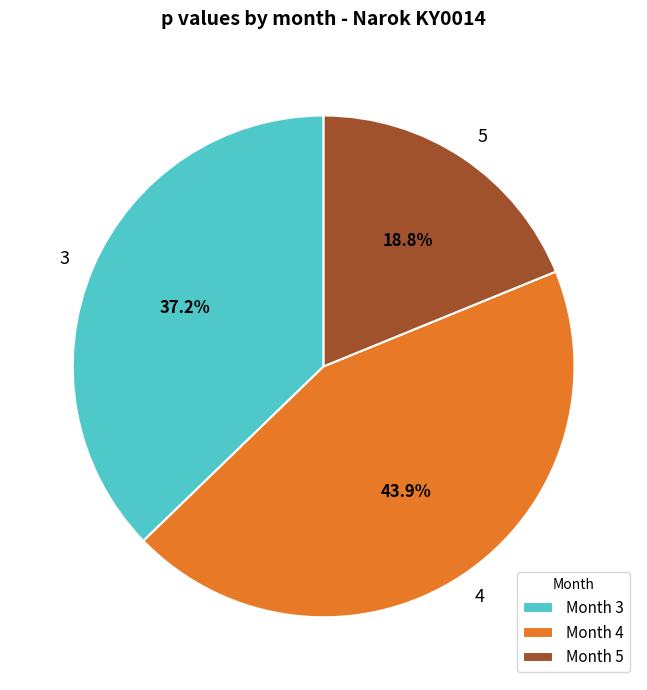

What is the largest slice in the pie chart?

4